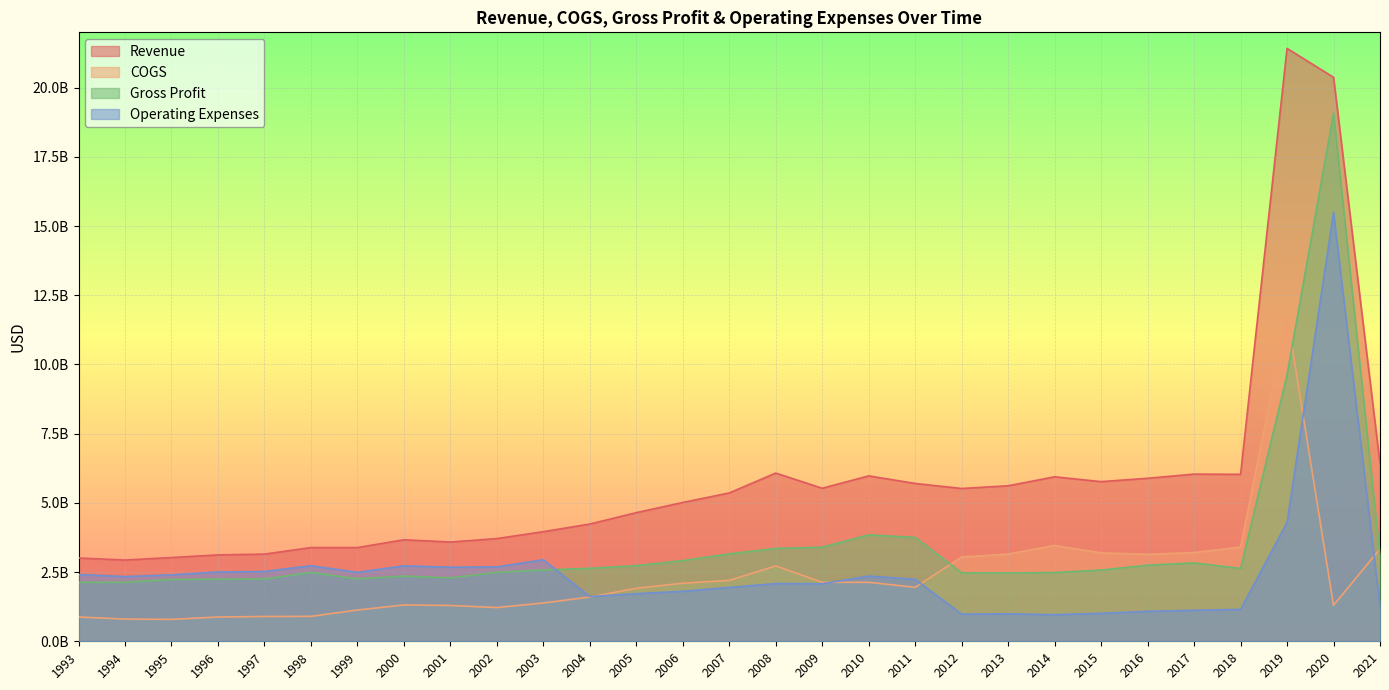

How many data points in COGS are less than 1950000000?

14